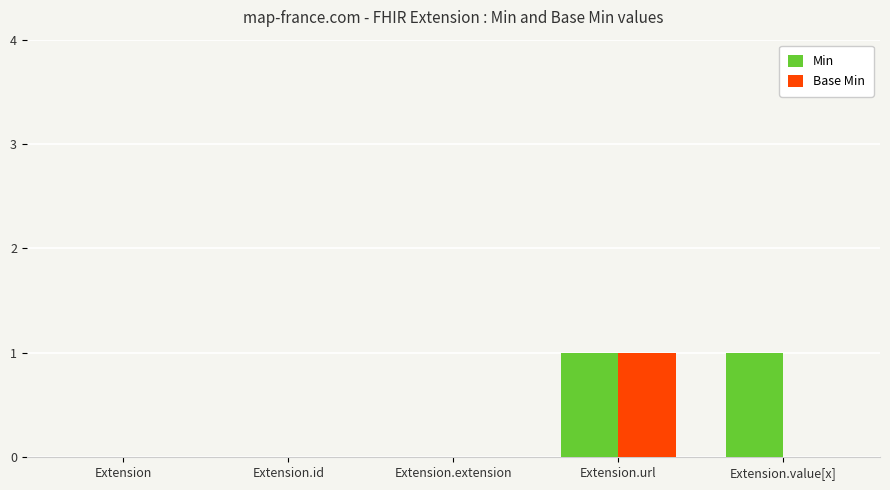

Is the value of Min at Extension.url greater than the value of Base Min at Extension?

Yes